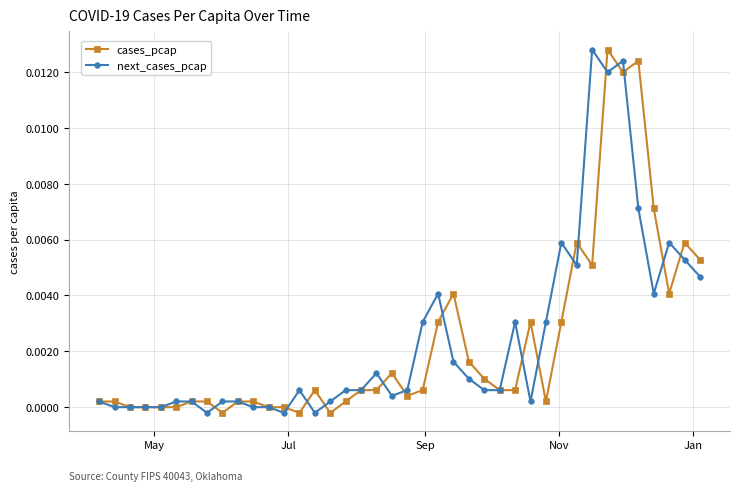

How many data points does each series have?

40